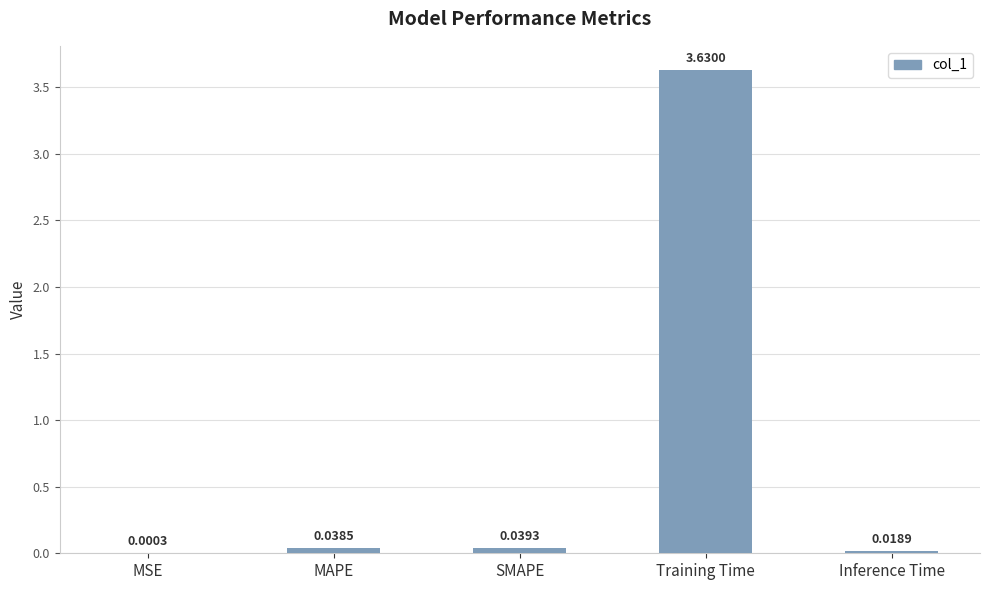

What is the sum of all values?

3.7